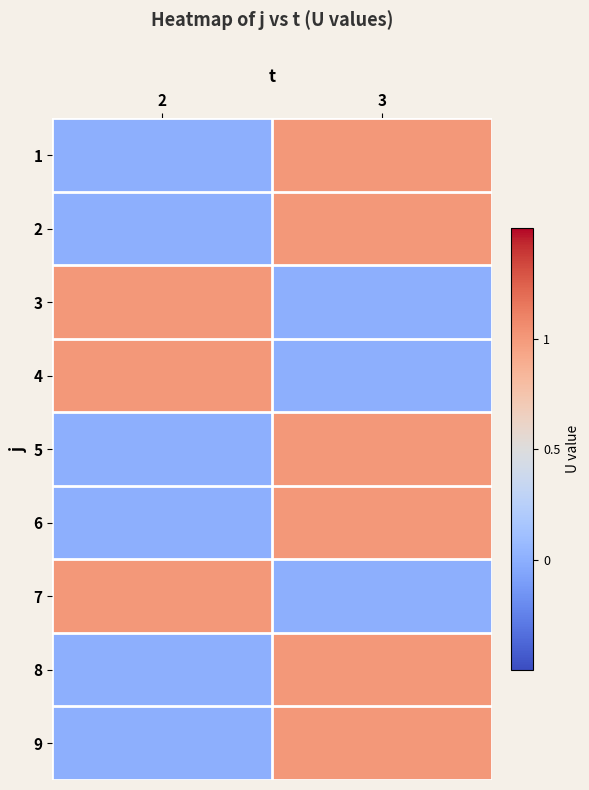

List the series in order of their peak value, highest first.

1, 2, 3, 4, 5, 6, 7, 8, 9